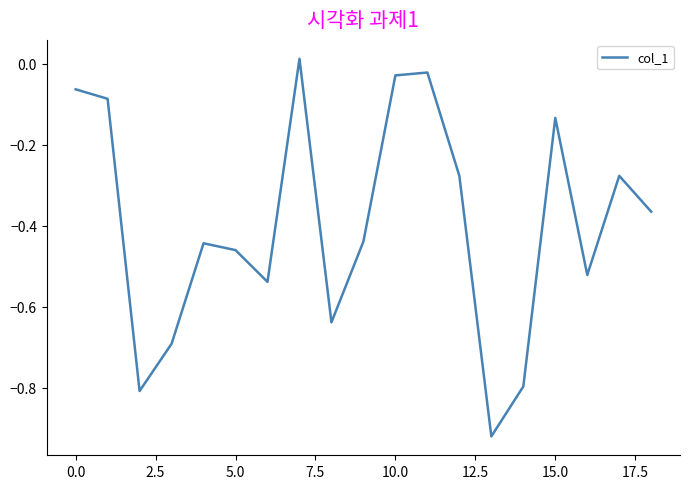

What is the difference between the maximum and minimum values?

0.9